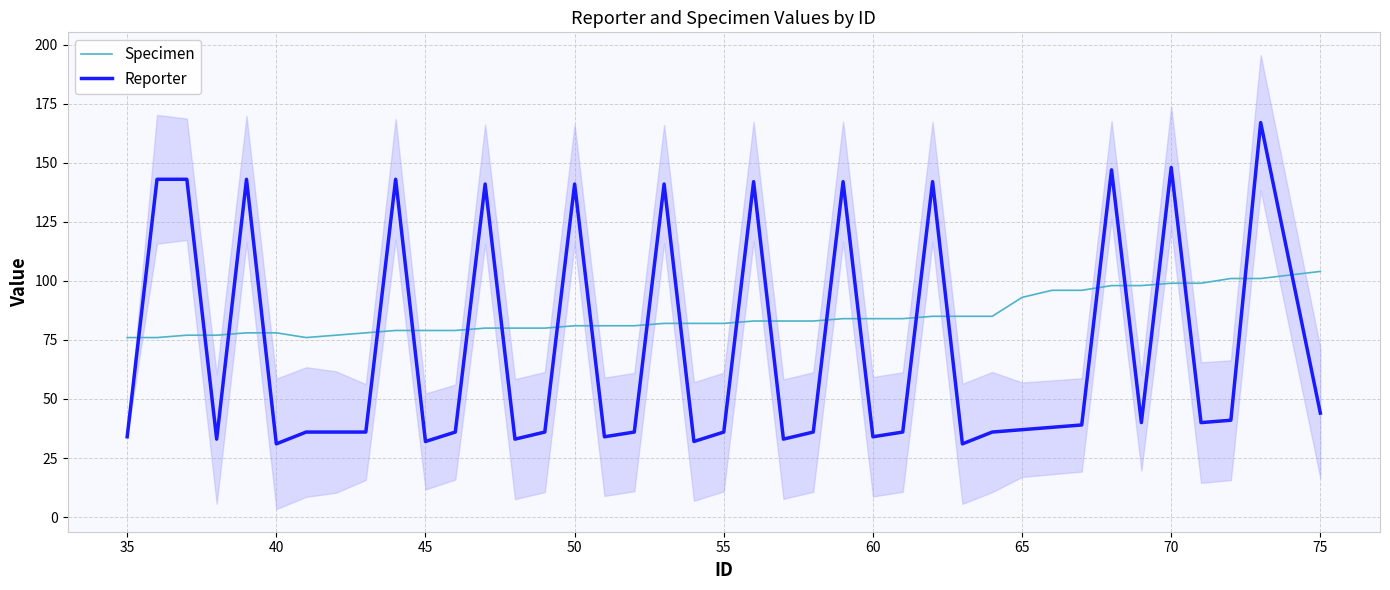

Rank the series by their average value, from lowest to highest.

Reporter, Specimen